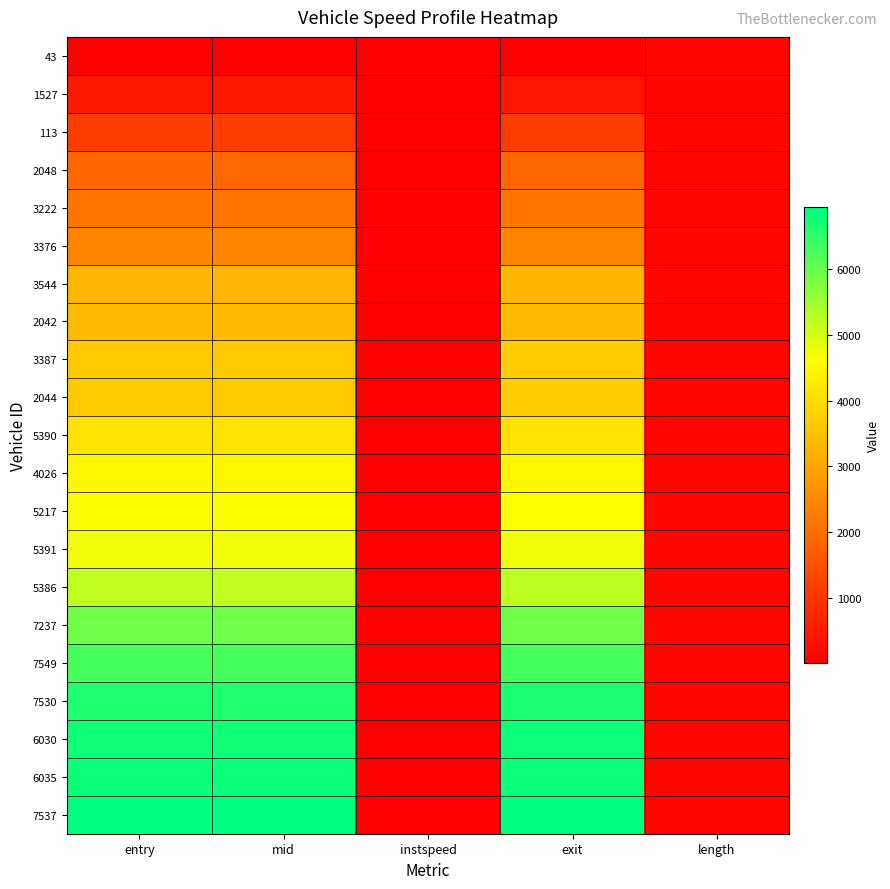

At how many categories does at least one series exceed 4357?

3